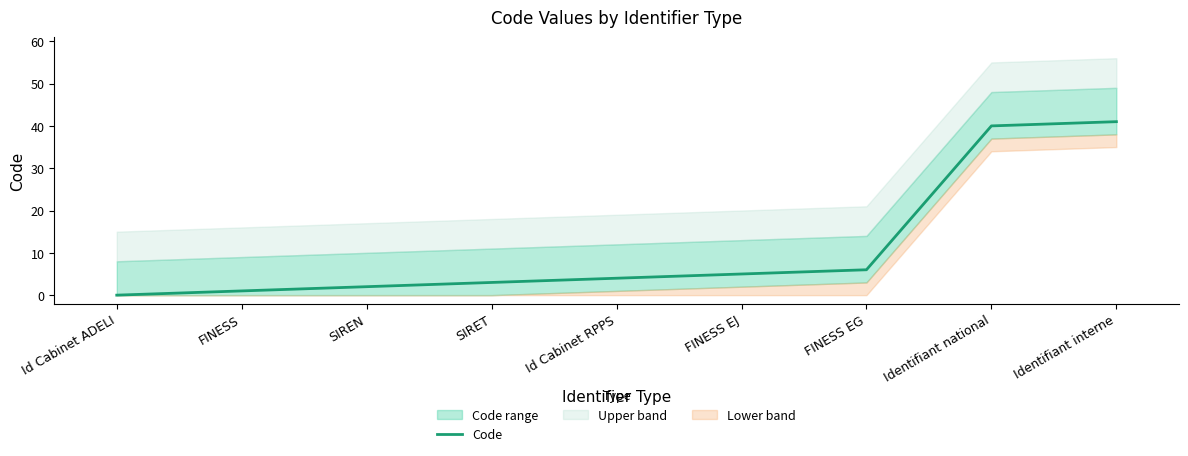

Reading right to left, transcribe all the data shown in this chart.

41	40	6	5	4	3	2	1	0